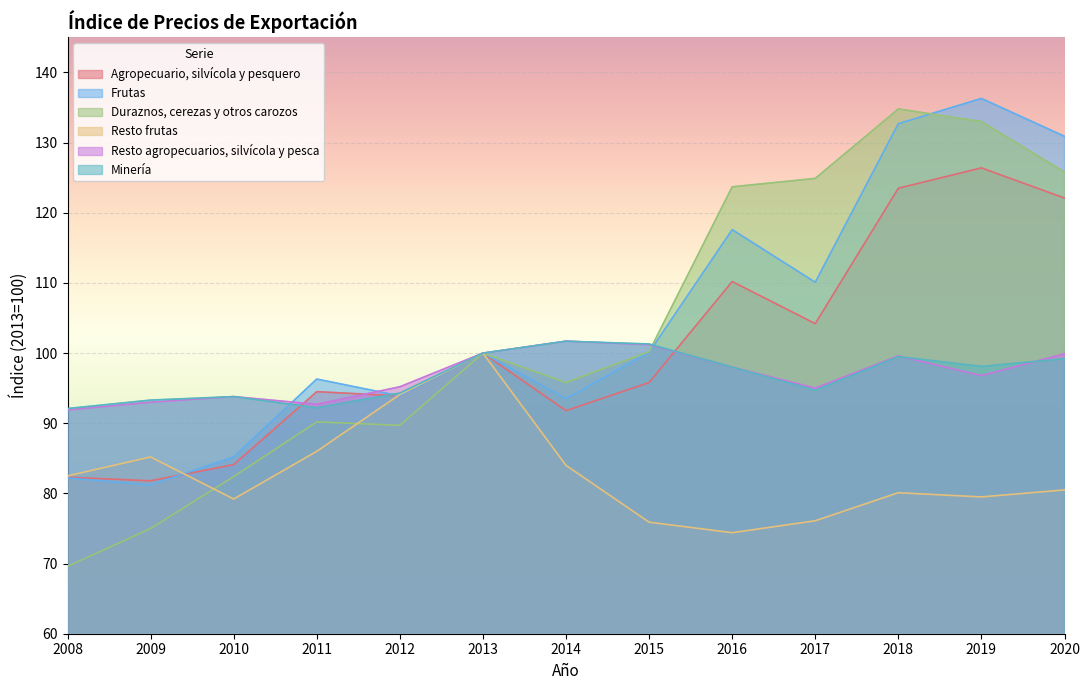

Does the chart display data point markers on the line(s)?

No